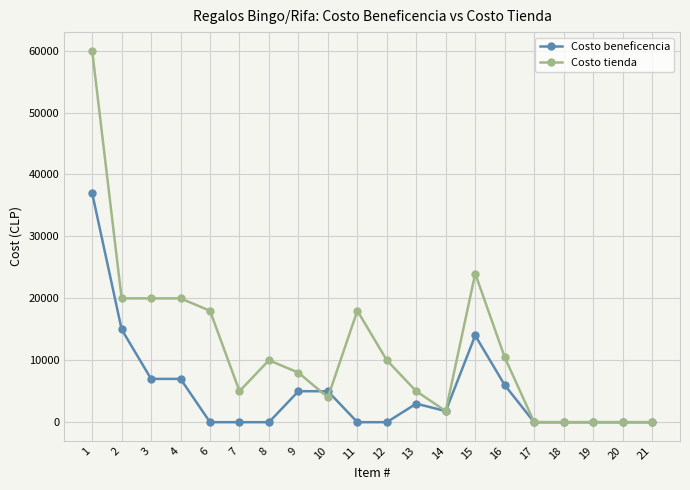

True or false: Costo tienda has more than 0 points higher than both neighbors.

True